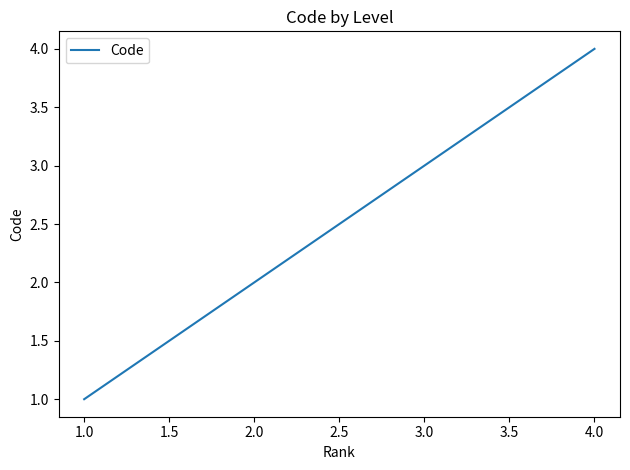

What is the ratio of the value at 2.0 to the value at 1.0?

2.0